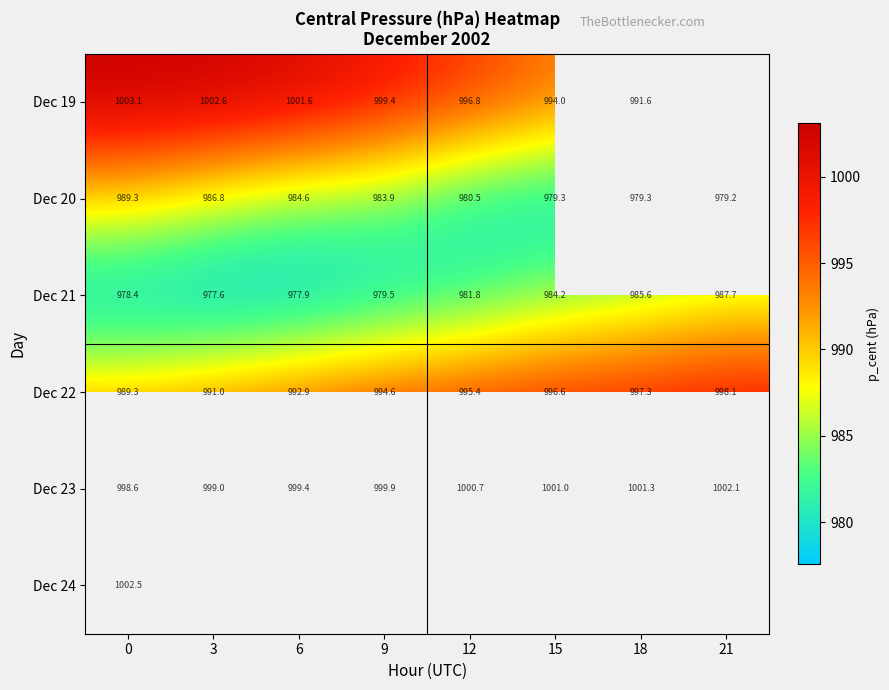

The Dec 19 series shows 1417.3 at 12. True or false?

False